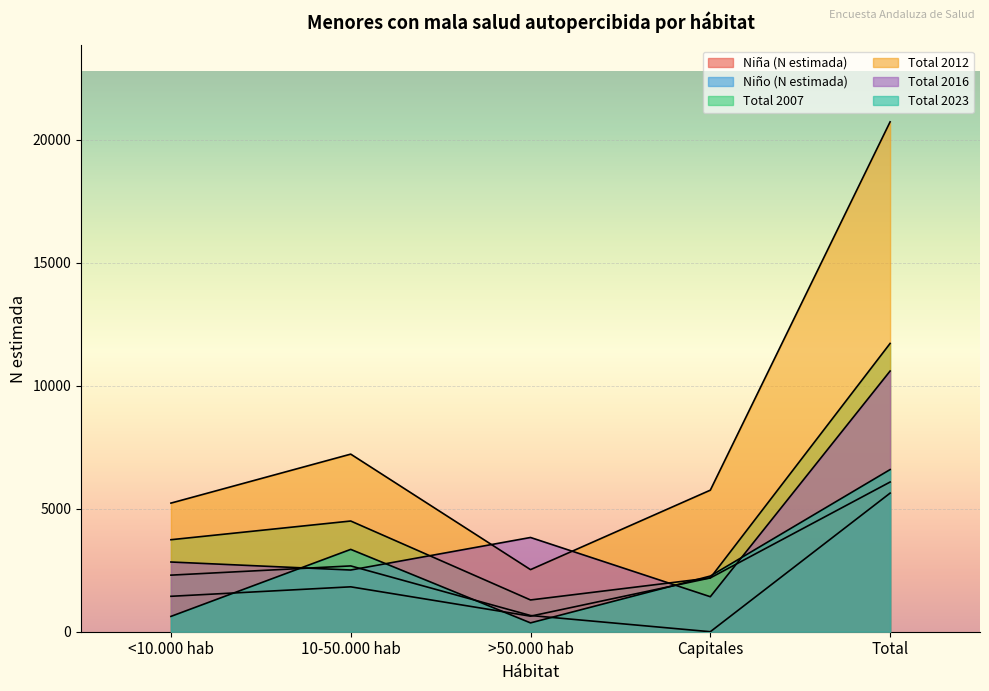

What position from the right is Capitales?

2